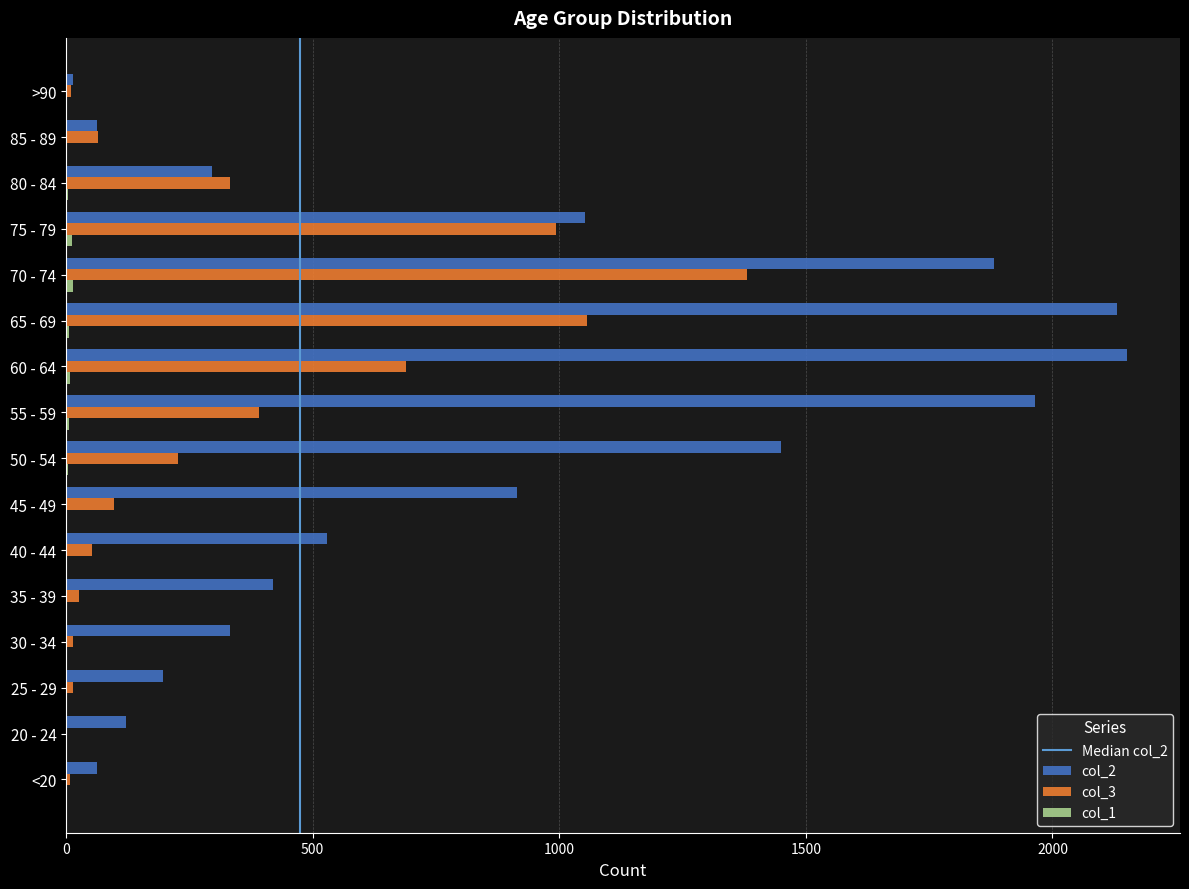

What is the approximate value of col_2 at 80 - 84?

296